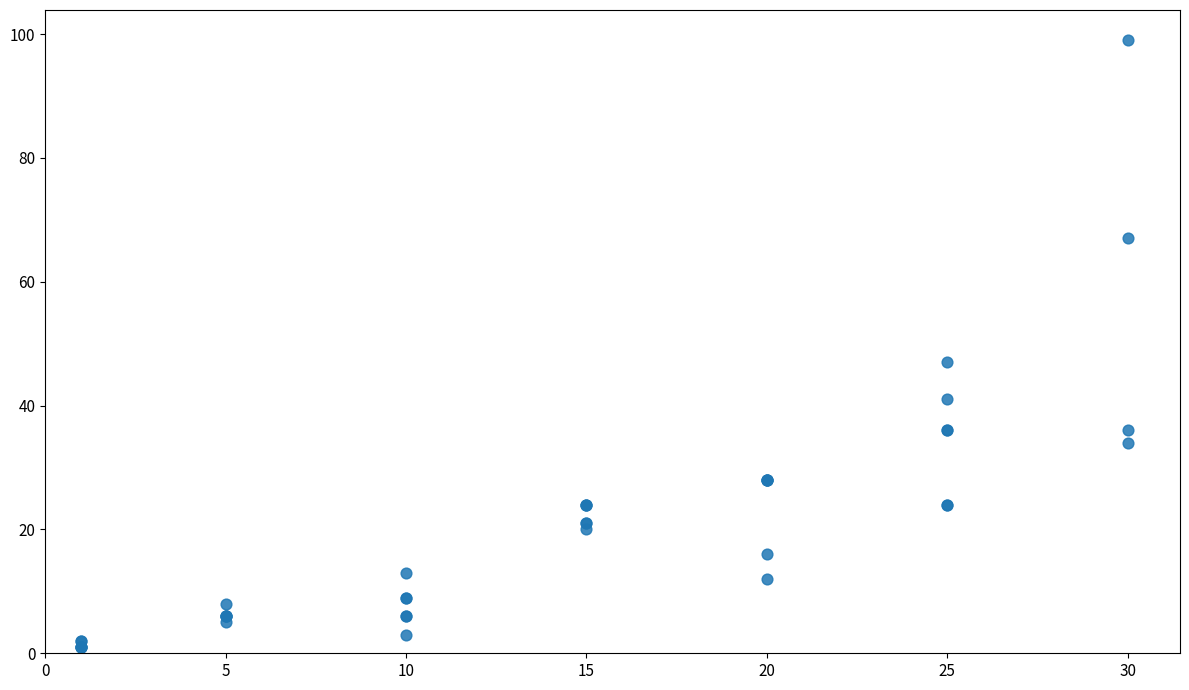

What Y value in the scatter plot is closest to 50?

47